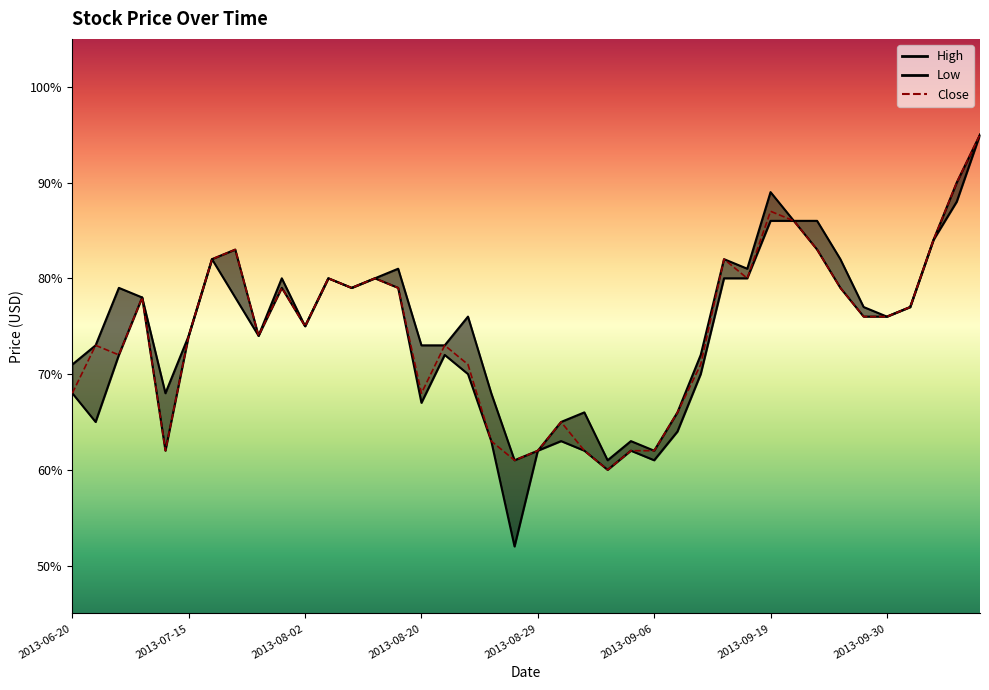

What is the smallest value displayed?

0.5